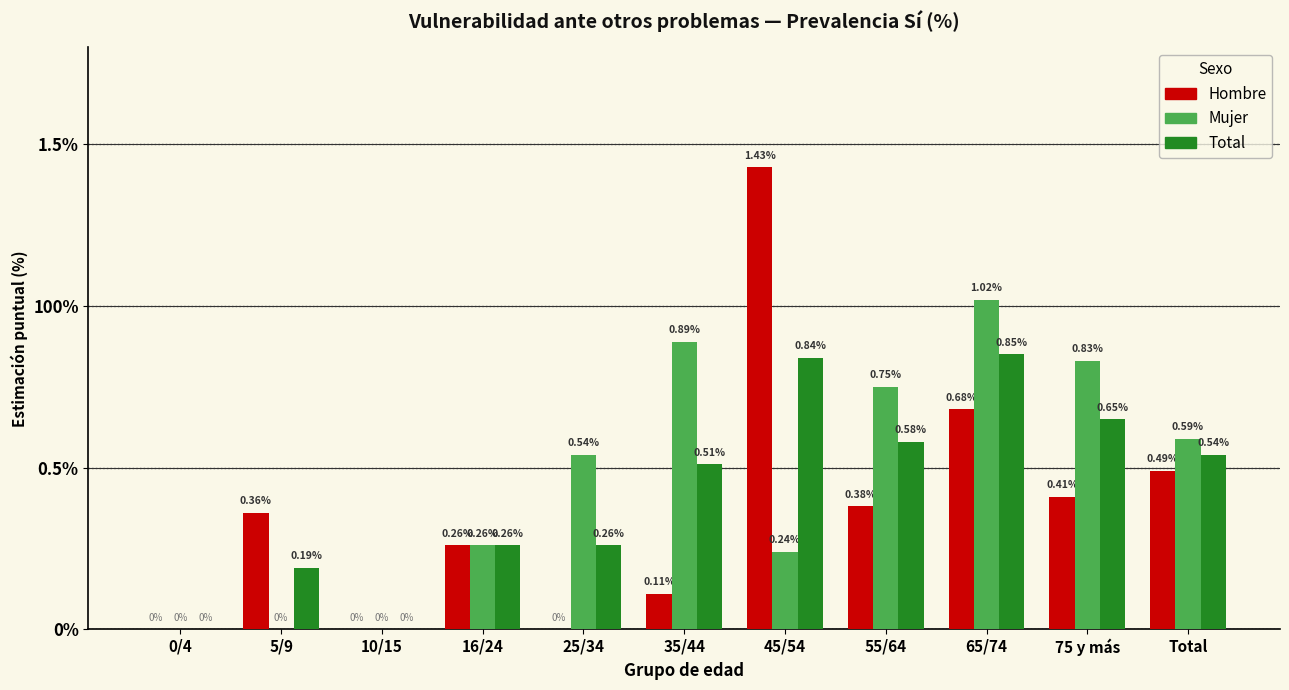

At how many categories does at least one series exceed 0?

9